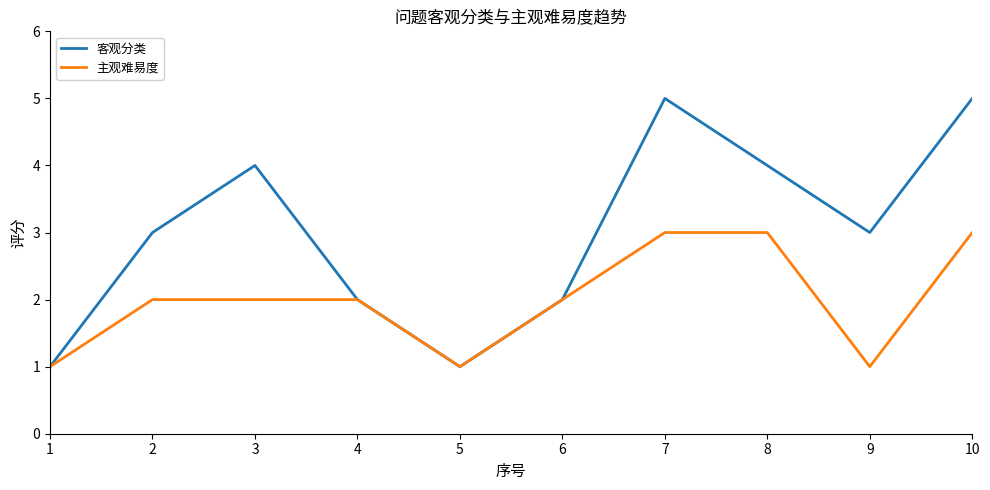

Reading left to right, transcribe all the data shown in this chart.

客观分类: 1	3	4	2	1	2	5	4	3	5
主观难易度: 1	2	2	2	1	2	3	3	1	3